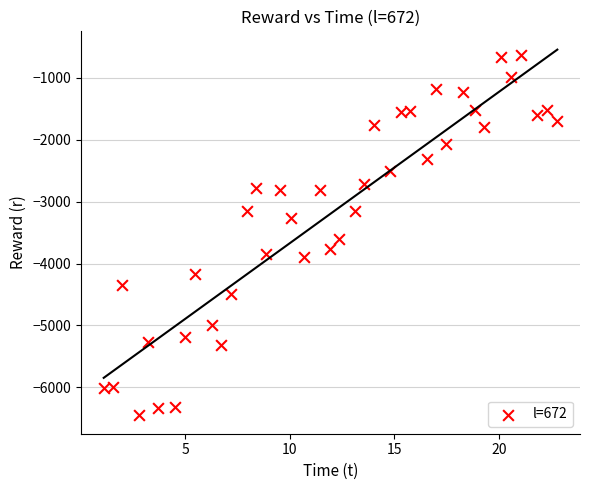

What is the range of Y values (max minus min)?

5819.1